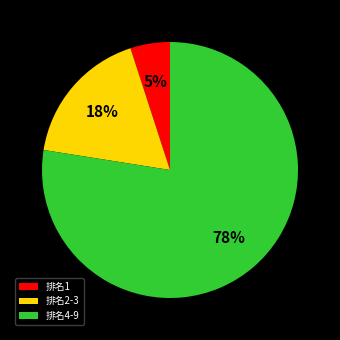

To the nearest percent, what is the difference between the largest and smallest slice percentages?

72%